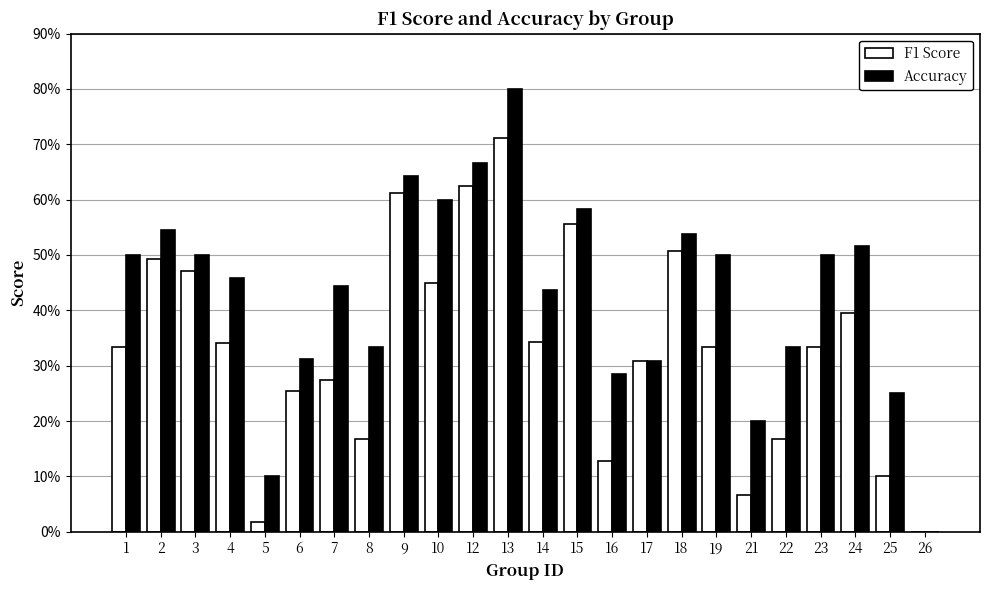

Which category has the highest value across all series?

13